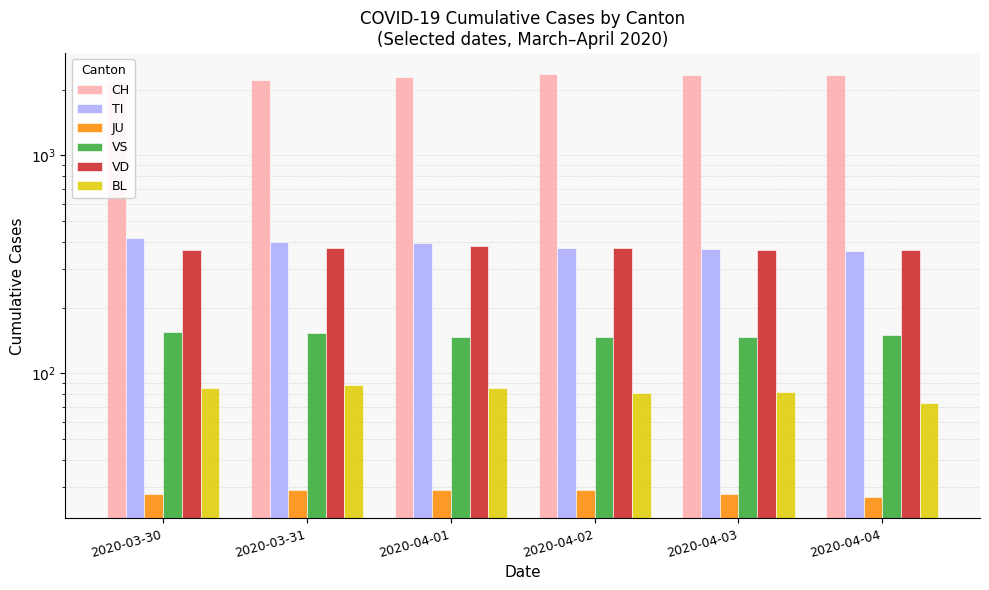

True or false: TI has a value of 111 at 2020-04-02.

False